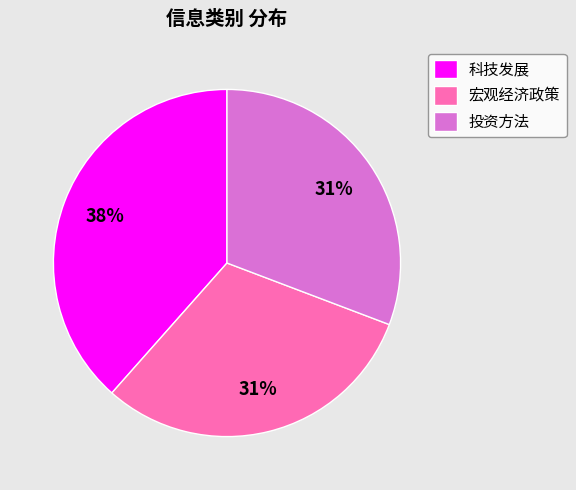

Combined, do 科技发展 and 投资方法 account for over 50%?

Yes